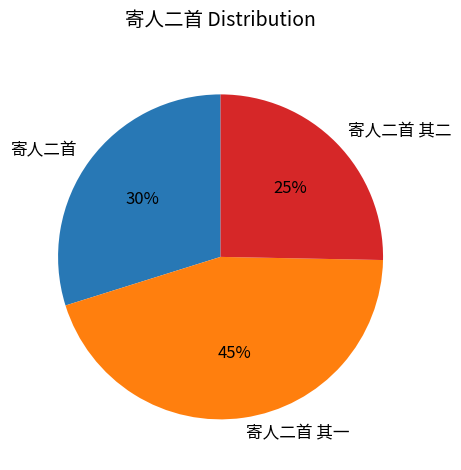

What percentage is the 寄人二首 其一 slice, to the nearest percent?

45%